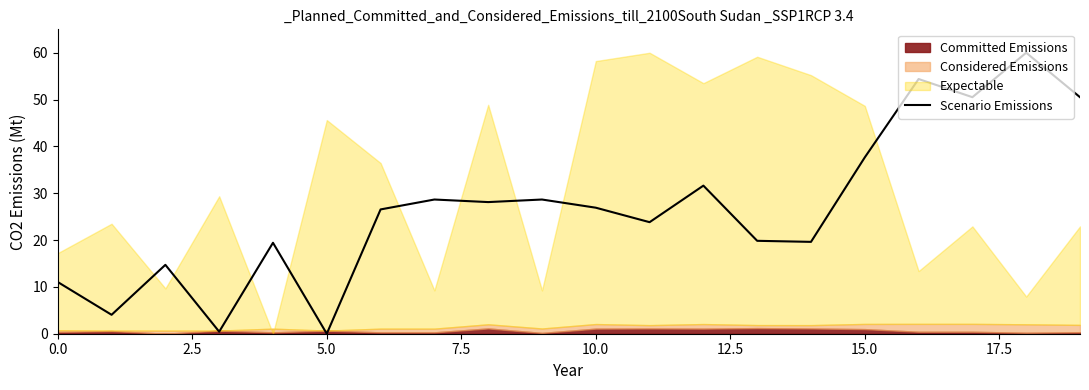

True or false: Scenario Emissions has a value of 22.6 at 5.0.

False